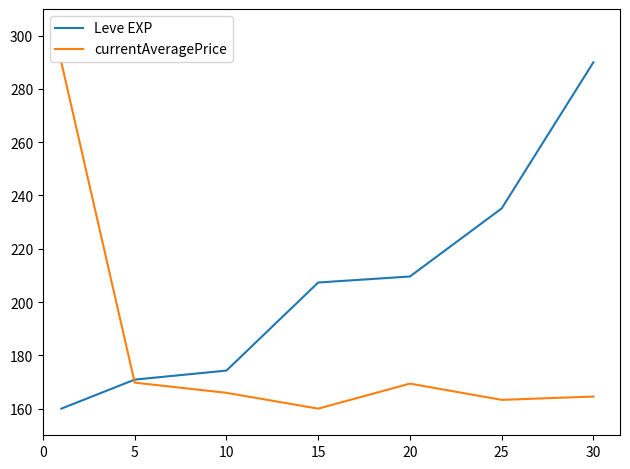

How many lines are shown in the chart?

2